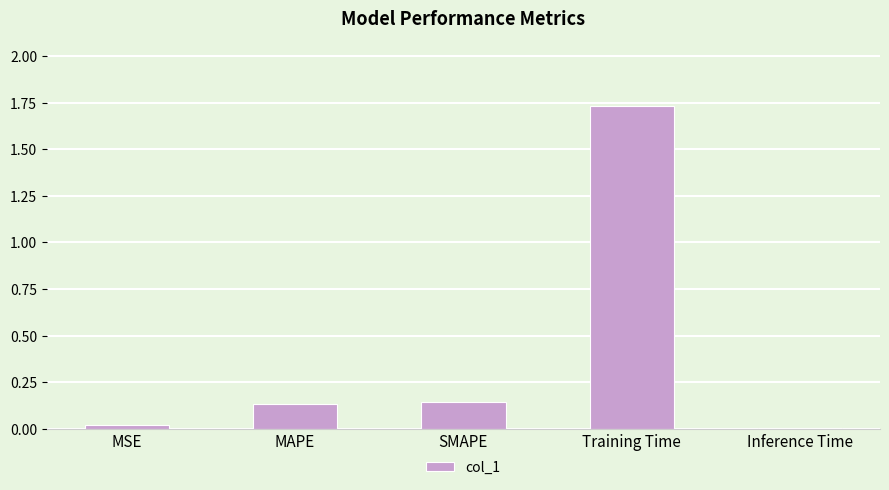

What is the label of the 4th bar from the right?

MAPE